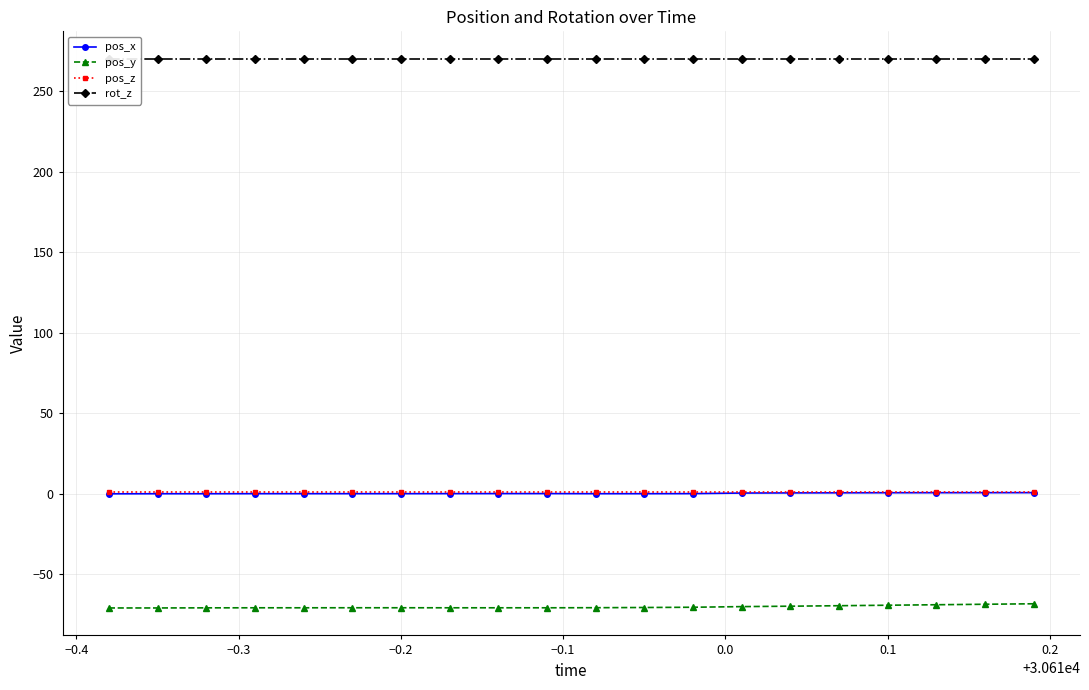

True or false: pos_y and pos_x cross at least once.

False